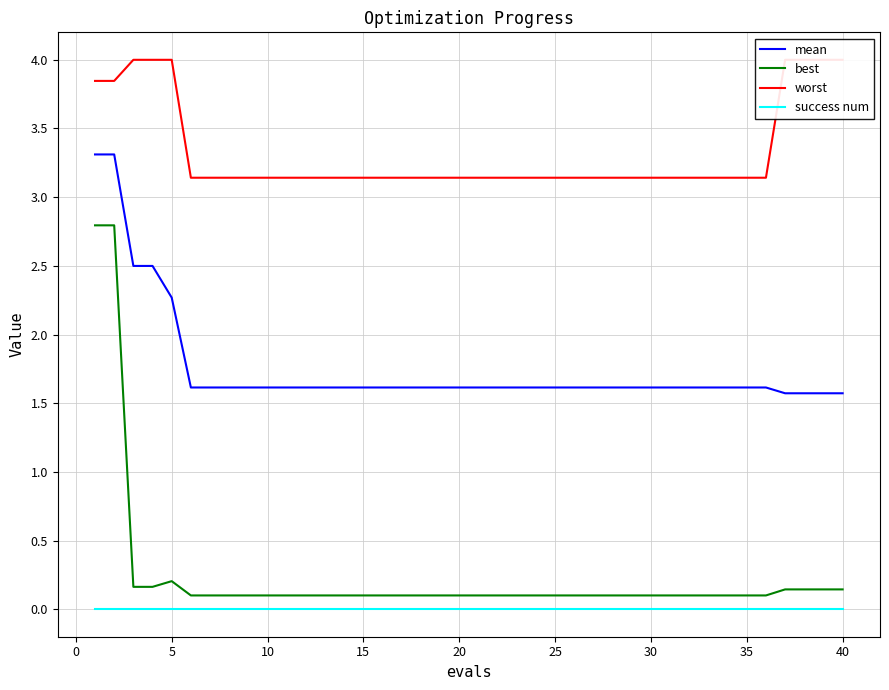

True or false: mean and success num intersect in this chart.

False